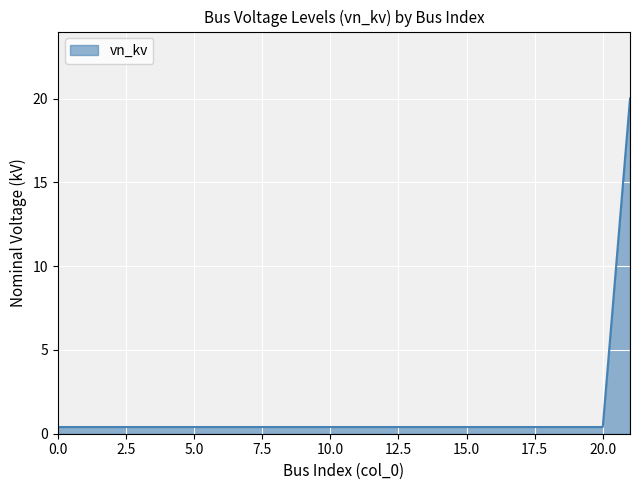

What is the greatest value displayed?

20.0